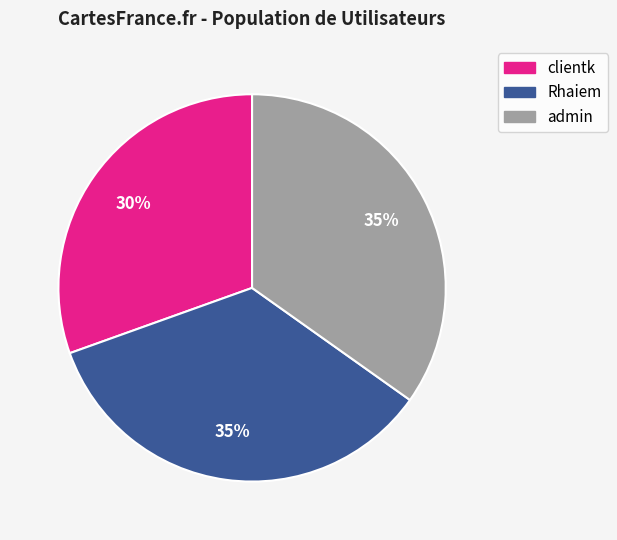

How many slices are in this pie chart?

3